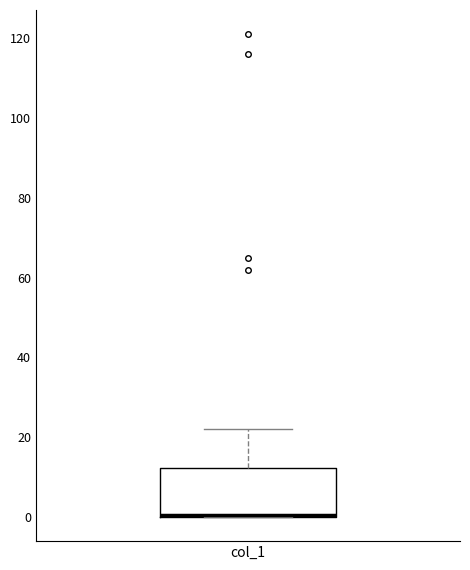

Read this box plot against the y-axis: the position of the median line, the range covered by the box, and the ends of both whiskers. The values are not printed on the chart, so give them approximately, as read against the axis.

median 0 (drawn on the box's lower edge), box 0 to 12, whiskers 0 to 22